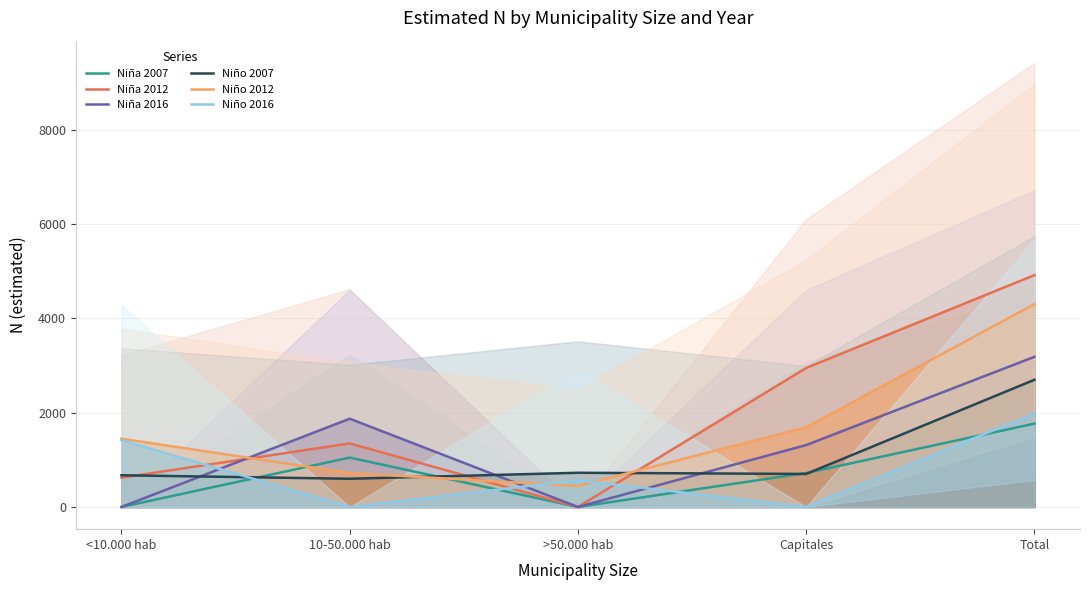

How many categories are shown in the chart?

5